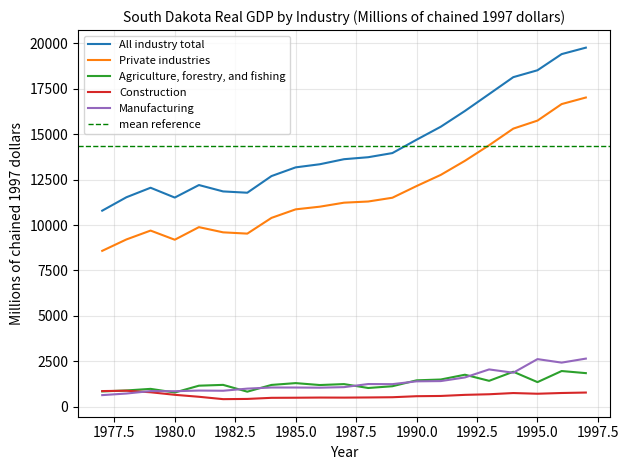

Rank the series at 1977 from highest to lowest value.

All industry total, Private industries, Construction, Agriculture, forestry, and fishing, Manufacturing